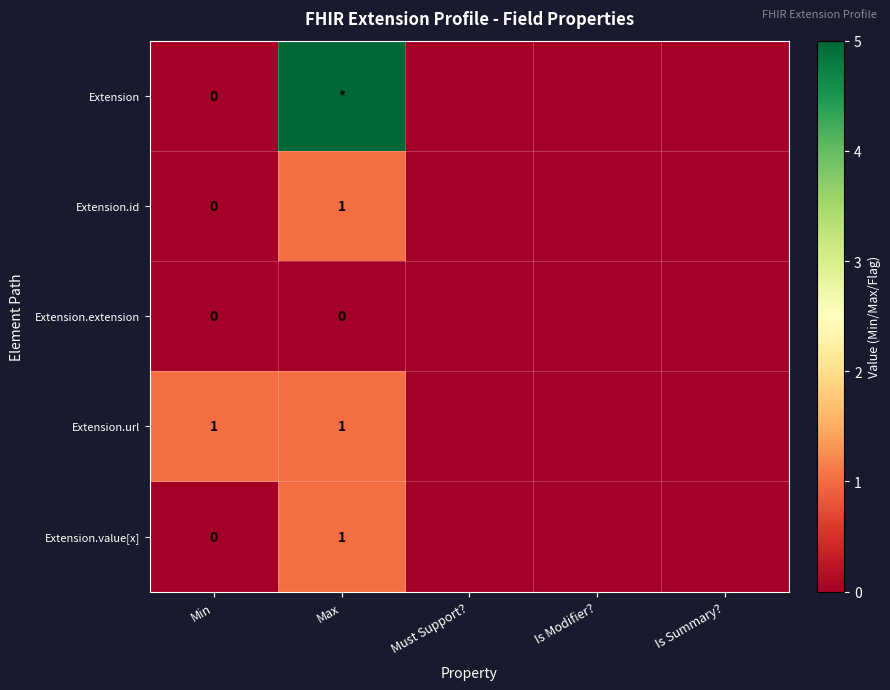

What is the sum of the Extension.url values at Is Modifier? and Min?

1